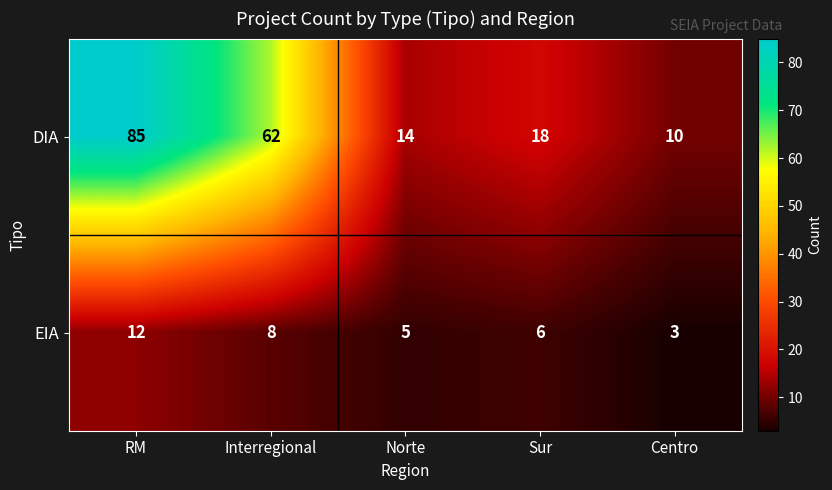

List the series in order of their peak value, highest first.

DIA, EIA